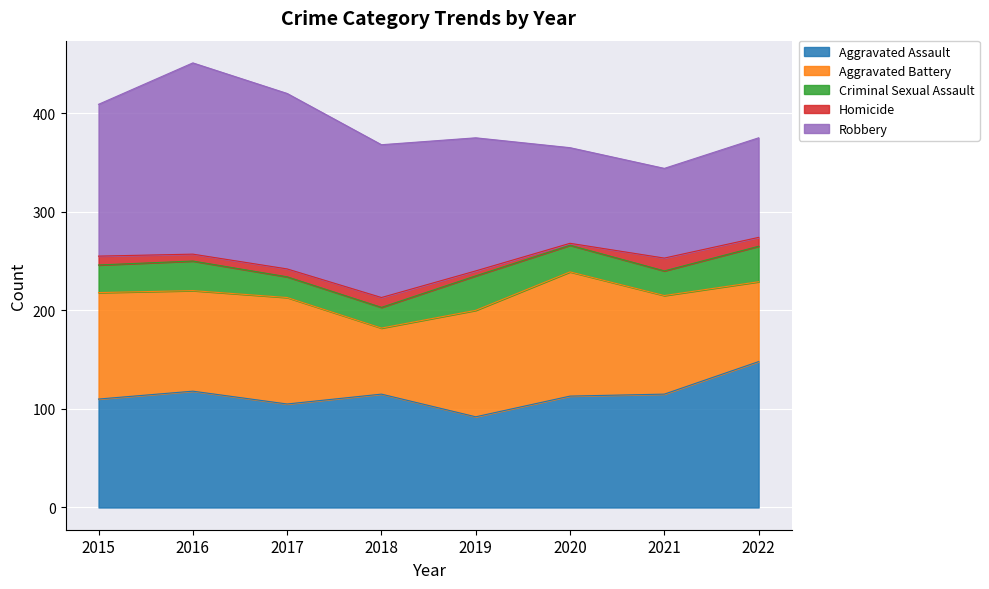

Rank the series by their maximum value, from lowest to highest.

Homicide, Criminal Sexual Assault, Aggravated Battery, Aggravated Assault, Robbery